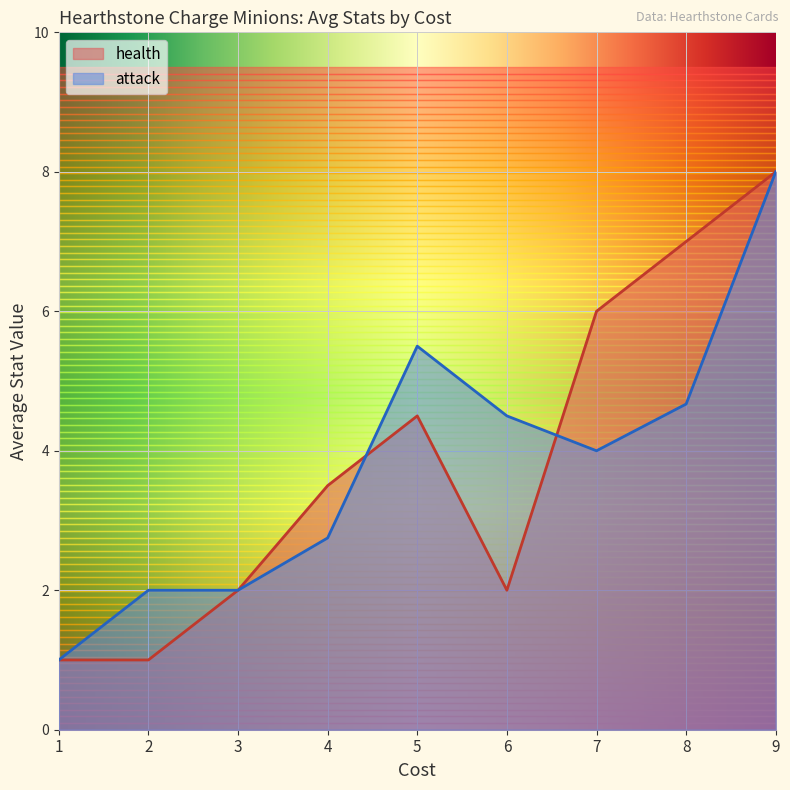

What is the minimum value shown in the chart?

1.0